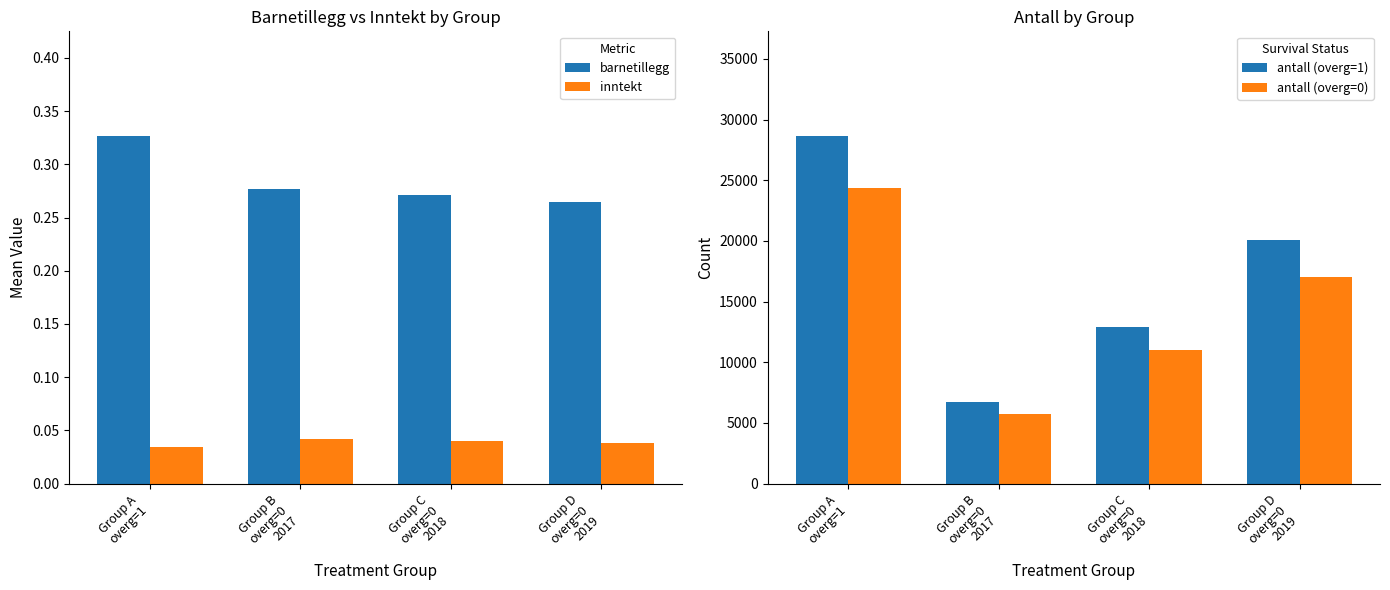

What is the label of the 3rd bar from the right?

Group B
overg=0
2017